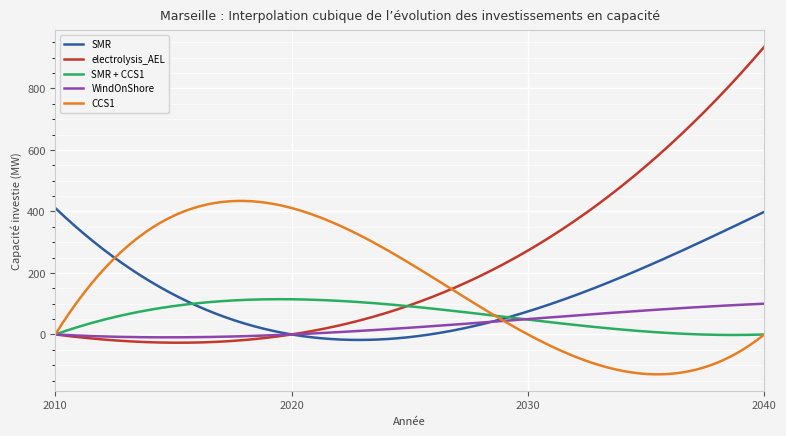

Which series has the largest total across all categories?

electrolysis_AEL